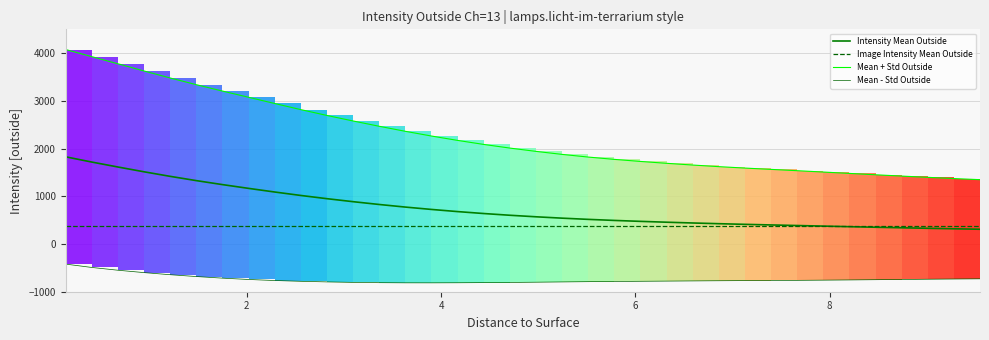

How many values in the Mean + Std Outside series are below 2011?

18